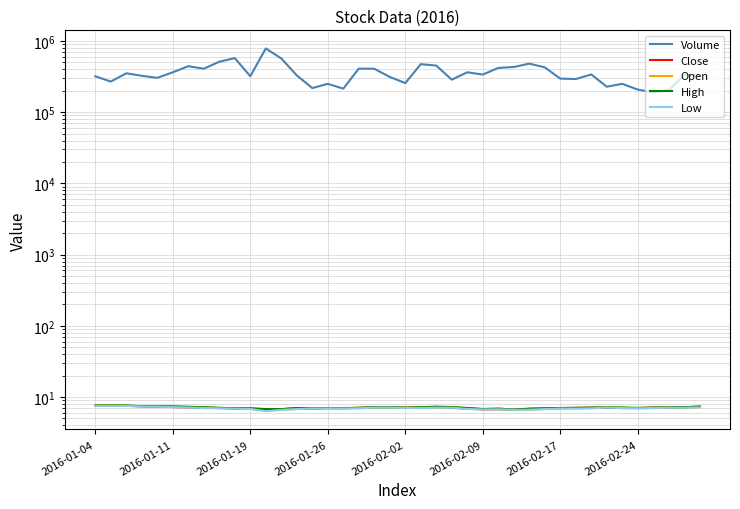

Is it true that Low equals 12.4 at 2016-01-26?

False